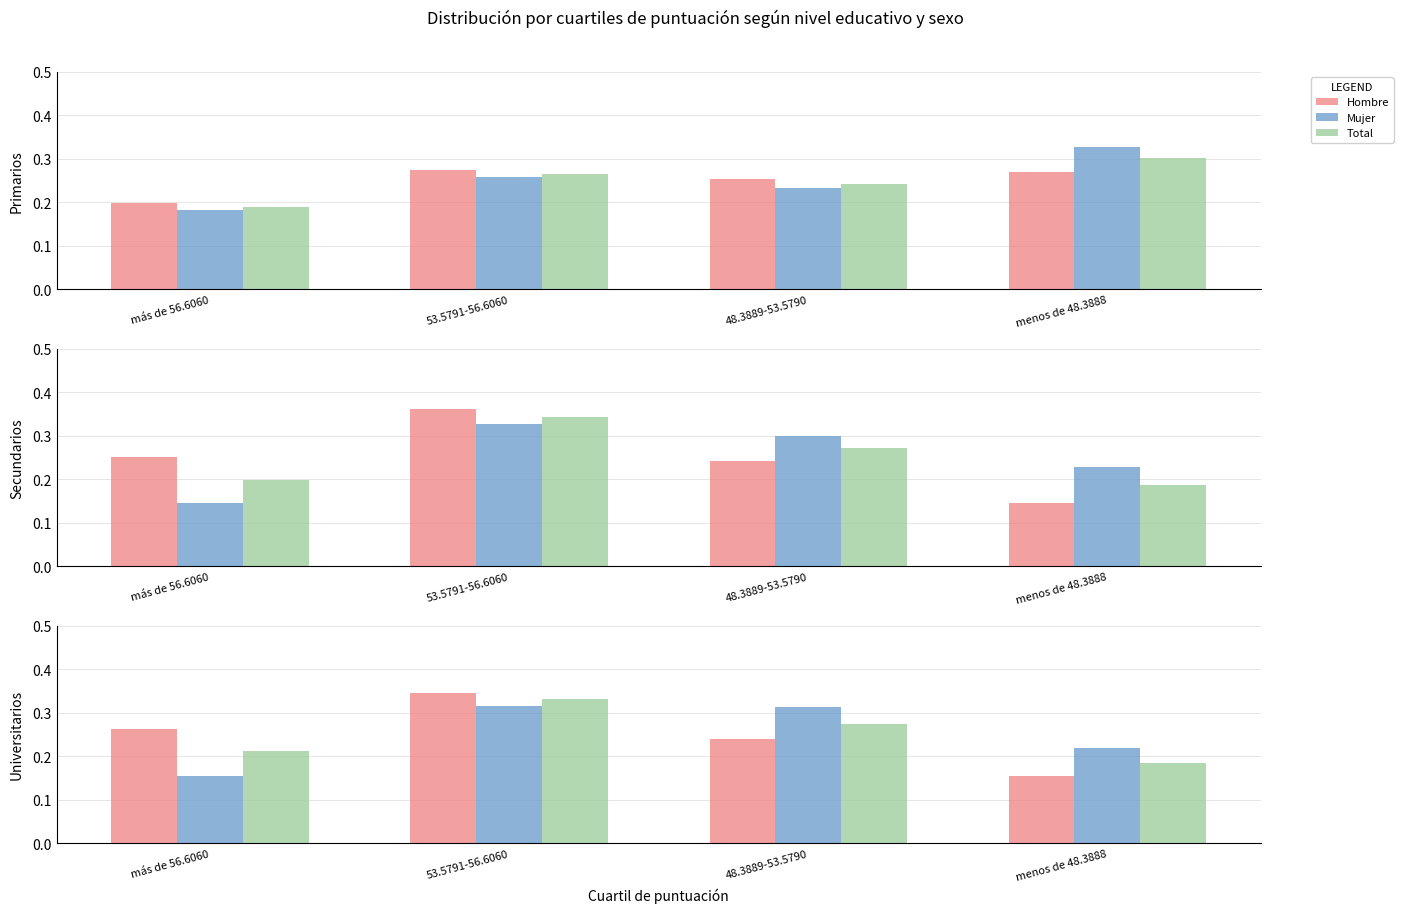

At which label does Hombre reach its peak?

53.5791-56.6060